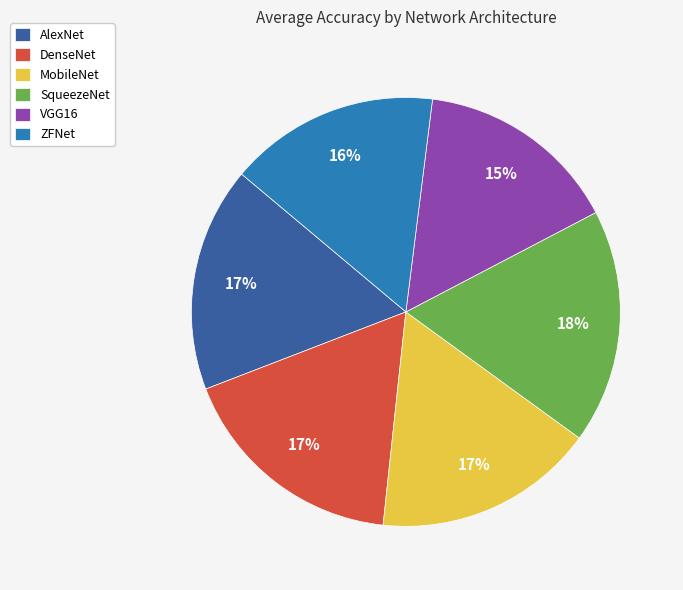

To the nearest percent, what portion does VGG16 represent?

15%